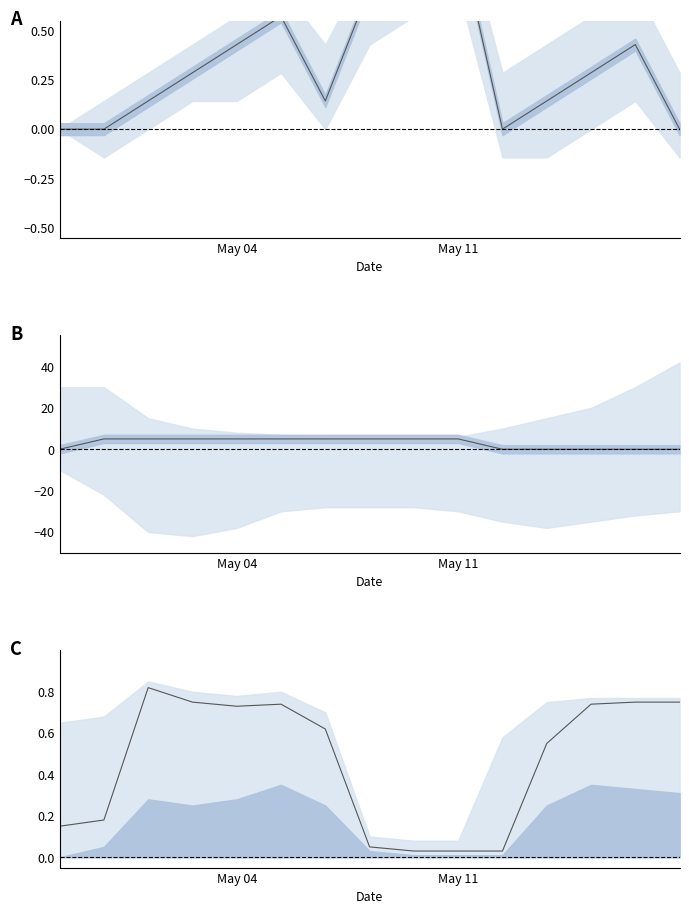

Does the chart have visible grid lines?

No